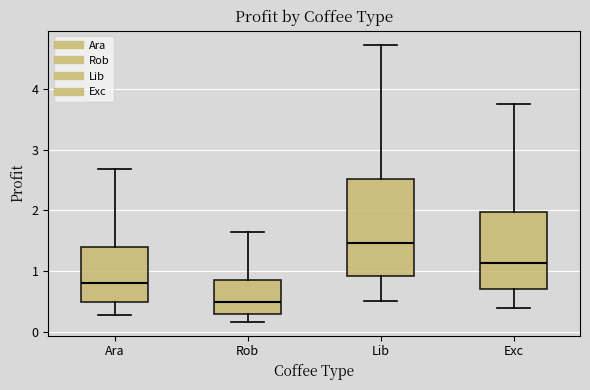

Where does the lower whisker of the box for Exc end on the y-axis? The values are not printed on the chart, so give them approximately, as read against the axis.

0.4